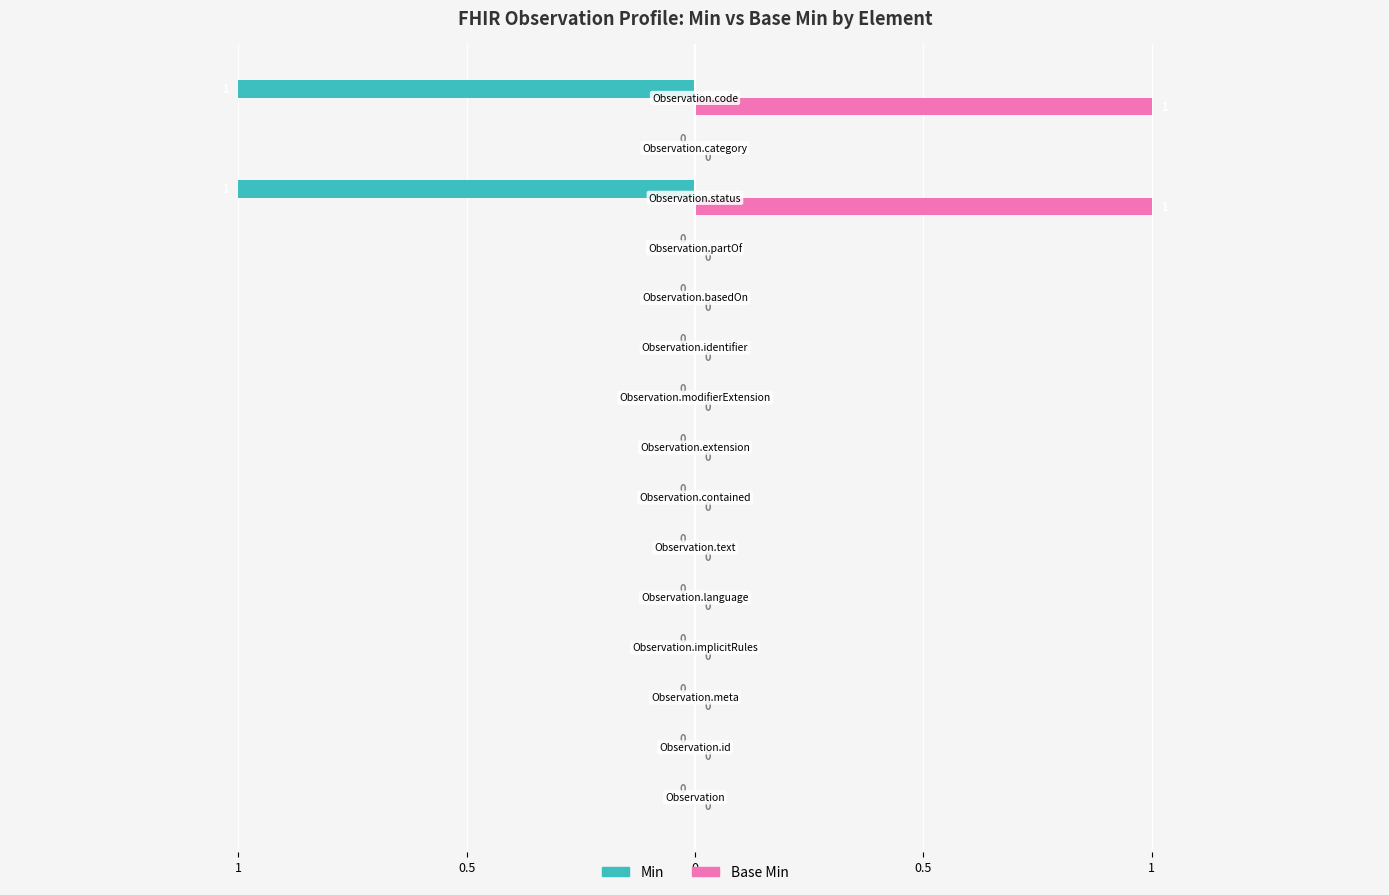

What are all the series names shown in the legend?

Min, Base Min